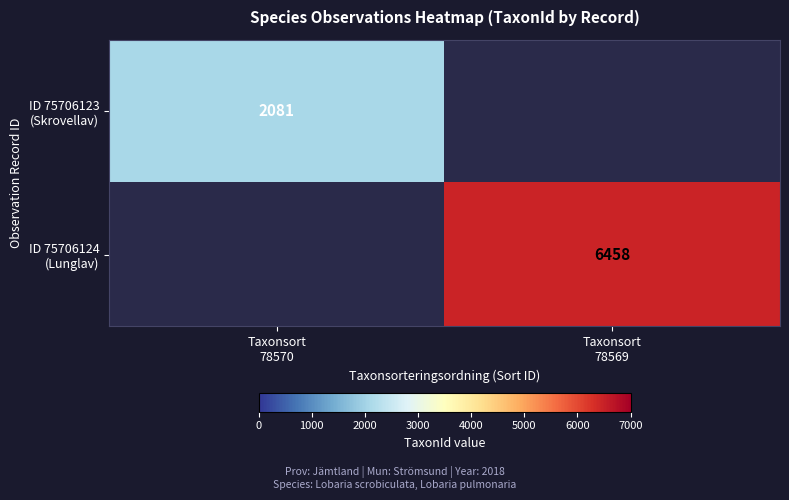

Rank the series by their average value, from lowest to highest.

ID 75706123 (Skrovellav), ID 75706124 (Lunglav)